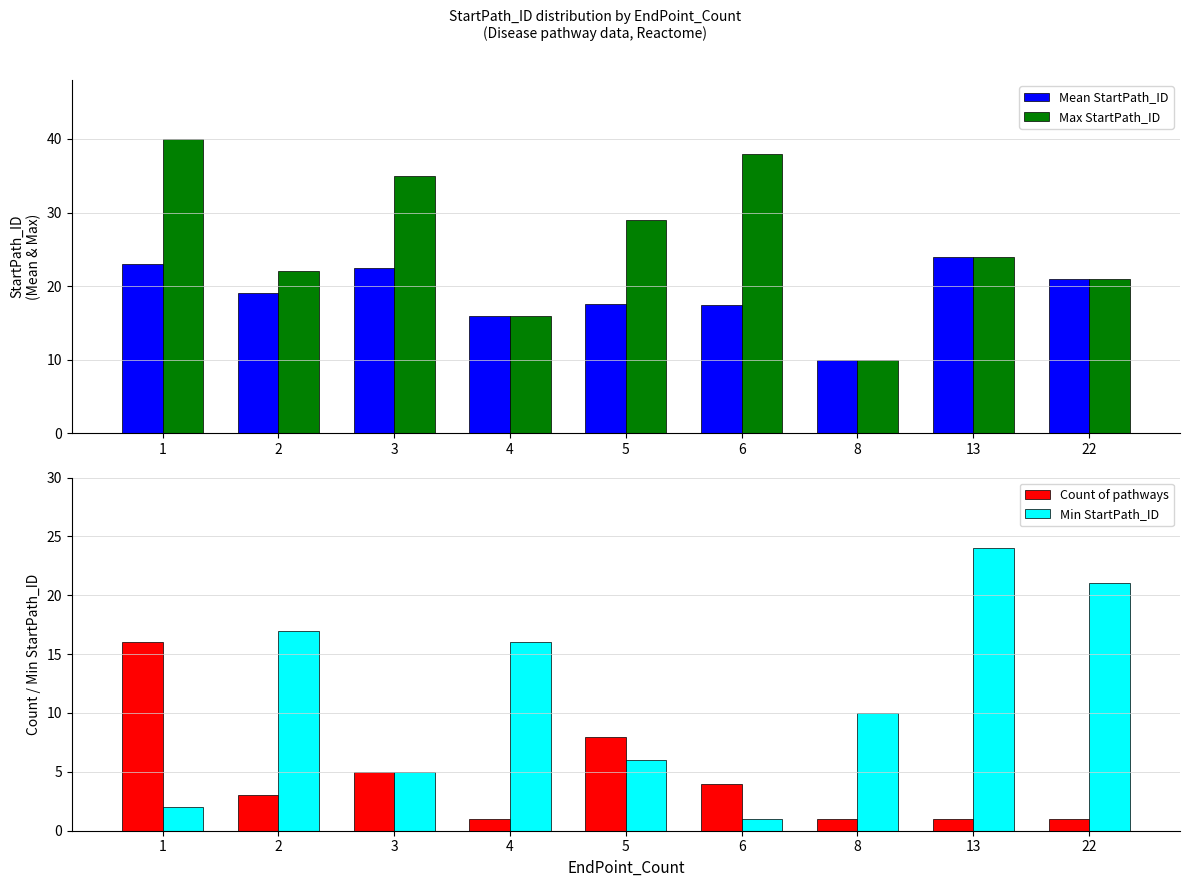

What is the difference between the second highest and second lowest values in the Max StartPath_ID series?

22.0